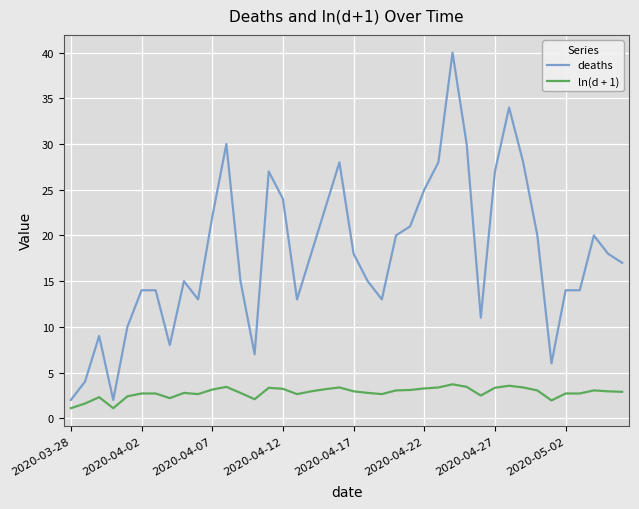

True or false: deaths and ln(d + 1) cross at least once.

False